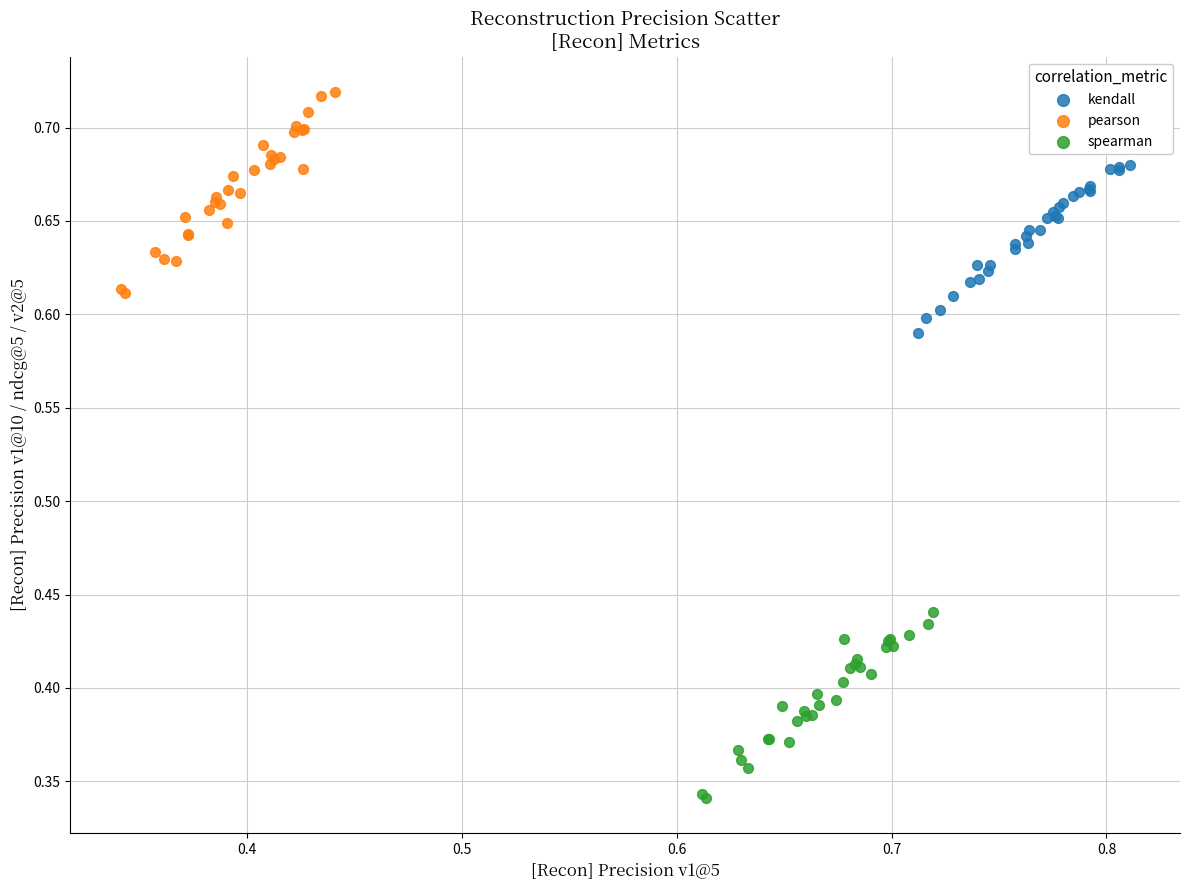

Which series reaches the minimum Y coordinate?

spearman